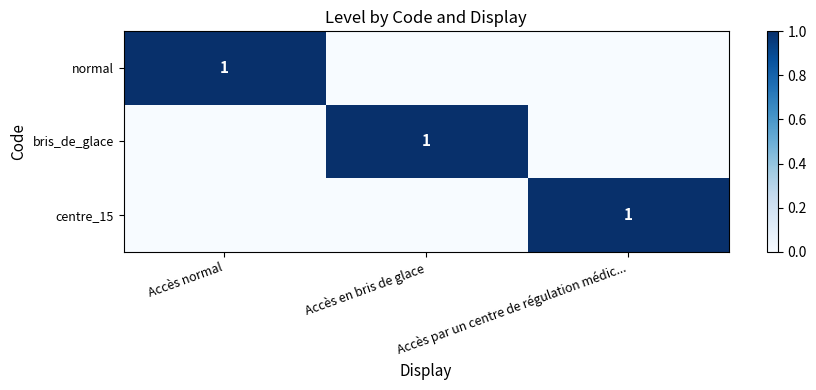

True or false: centre_15 has a value of 1 at Accès par un centre de régulation médic....

True